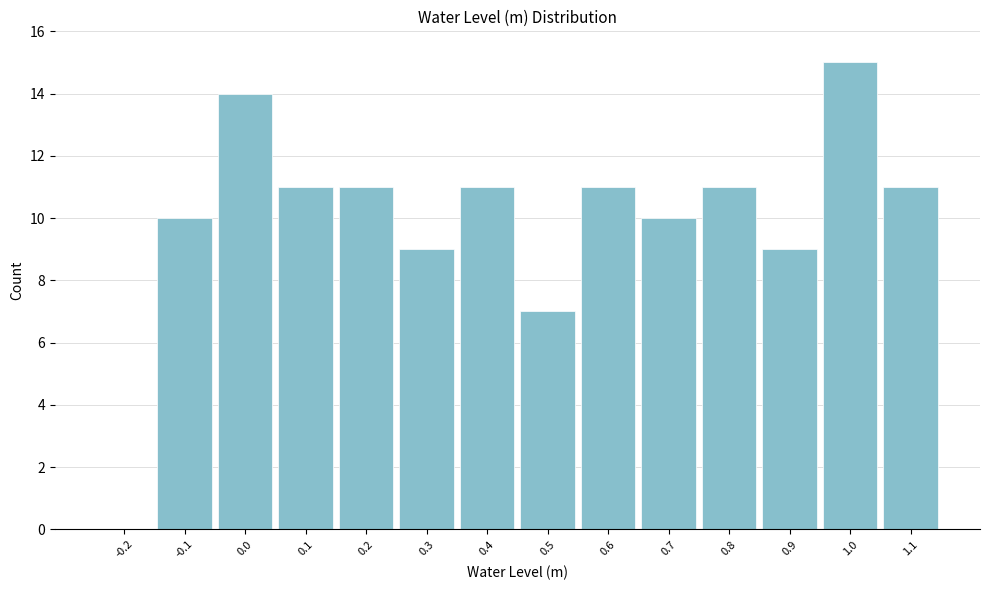

Reading right to left, transcribe all the data shown in this chart.

1.1=11	1.0=15	0.9=9	0.8=11	0.7=10	0.6=11	0.5=7	0.4=11	0.3=9	0.2=11	0.1=11	0.0=14	-0.1=10	-0.2=0